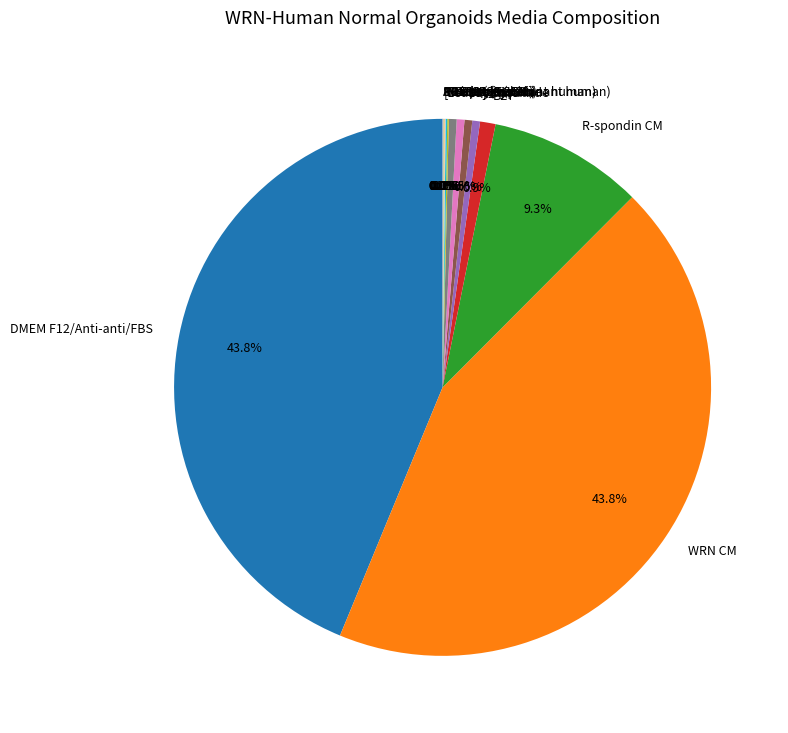

True or false: DMEM F12/Anti-anti/FBS accounts for 44% of the total.

True